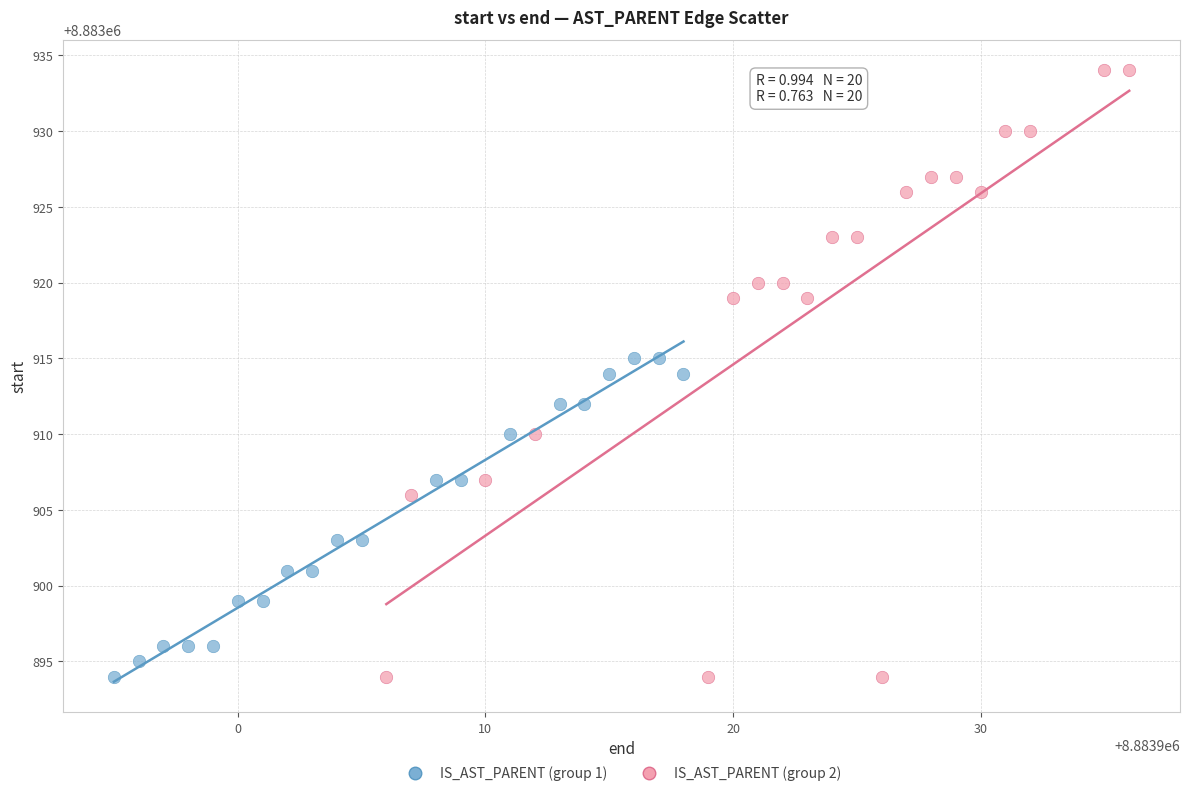

What are all the series names shown in the legend?

IS_AST_PARENT (group 1), IS_AST_PARENT (group 2)